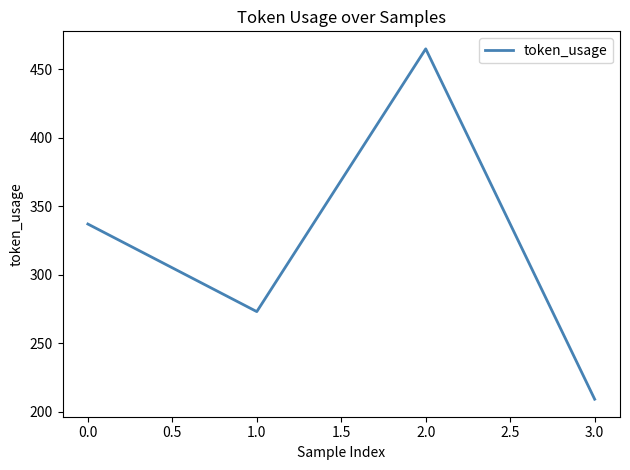

True or false: the data has more than 1 interior local peaks.

False